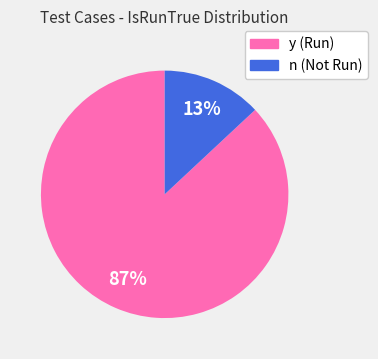

To the nearest percent, what is the difference between the n and y slice percentages?

74%